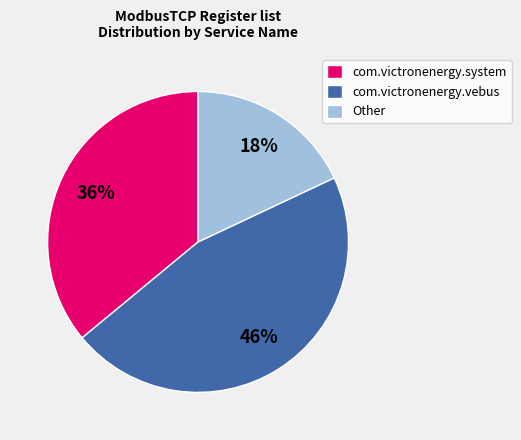

To the nearest percent, what is the difference between the com.victronenergy.vebus and Other slice percentages?

28%